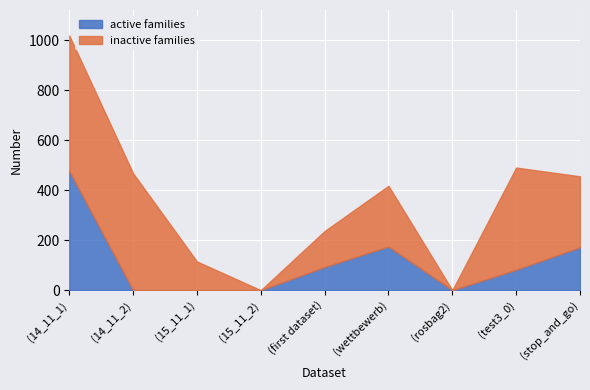

Which has a higher value, (15_11_2) or (stop_and_go)?

(stop_and_go)